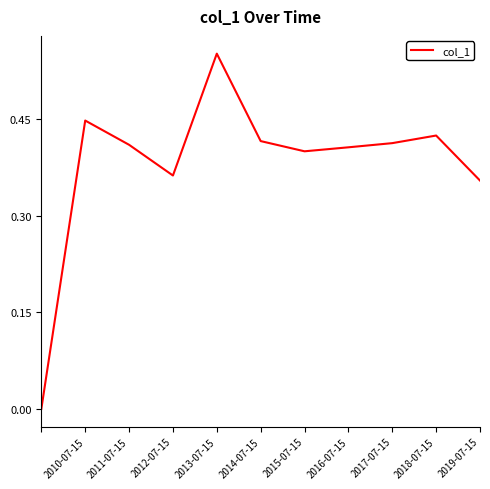

What is the sum of all values?

4.2